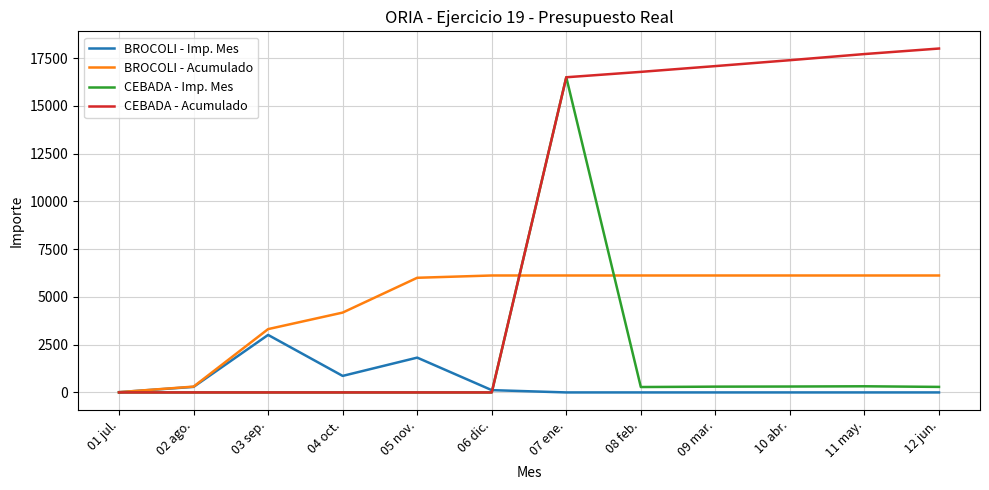

Which series has the largest range (max minus min)?

CEBADA - Acumulado